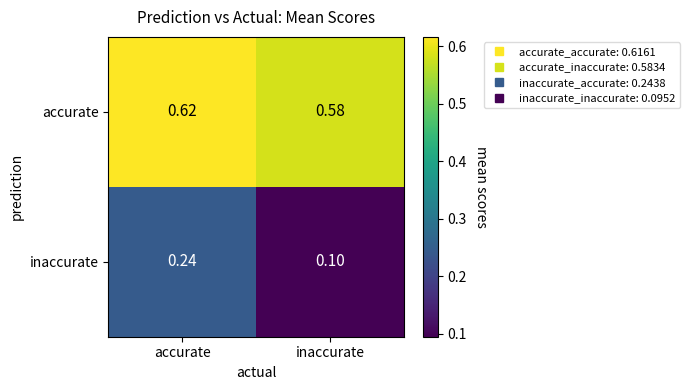

What is the spread (max minus min) of values at accurate?

0.4